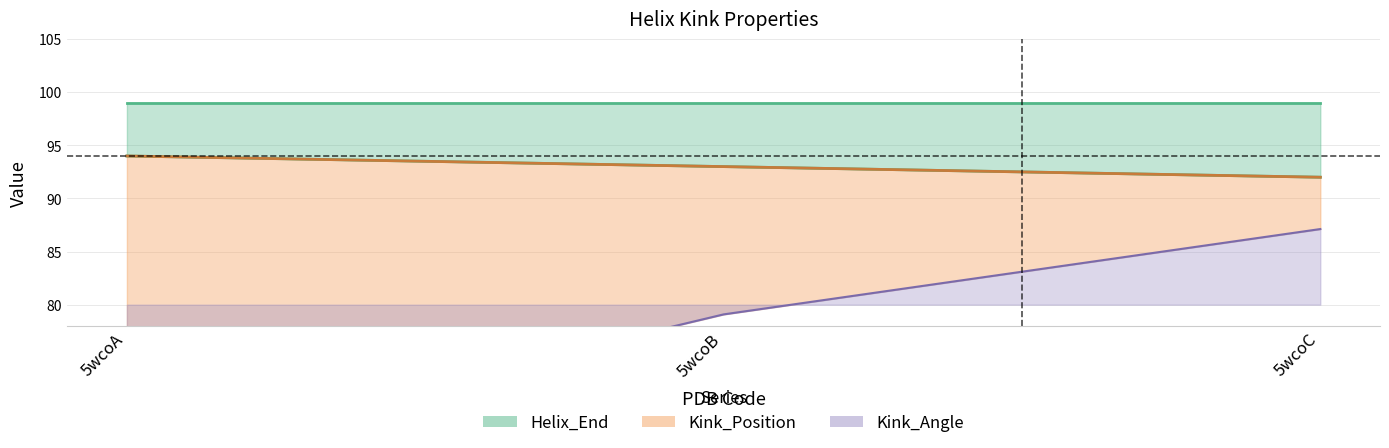

What is the value of the Kink_Position point at the 2nd from the left?

93.0